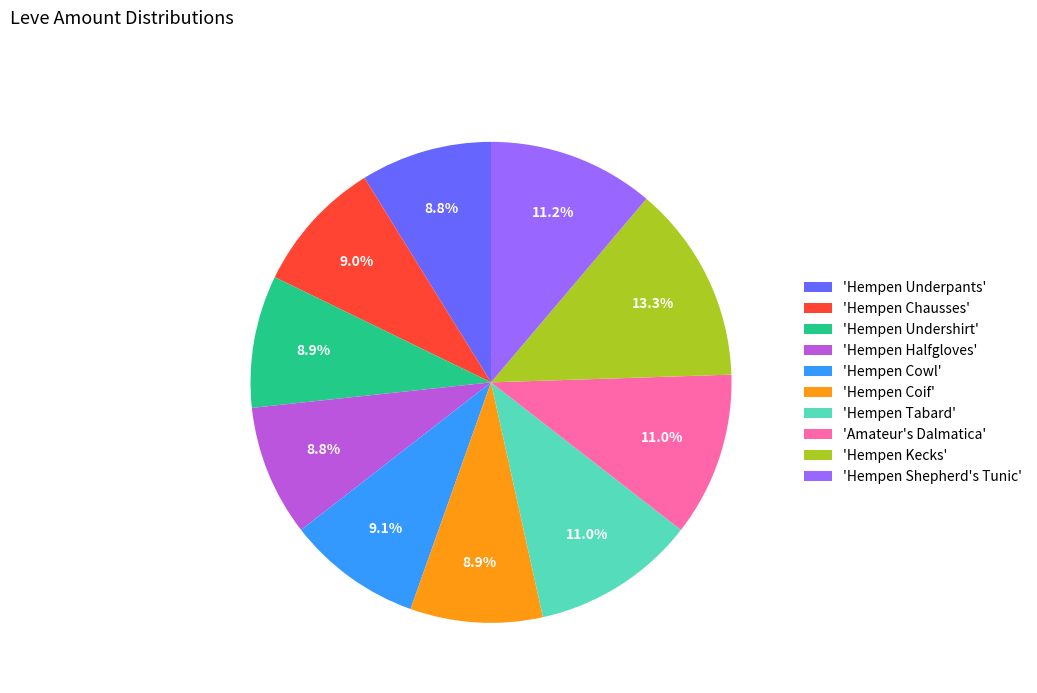

How many segments does this pie chart have?

10